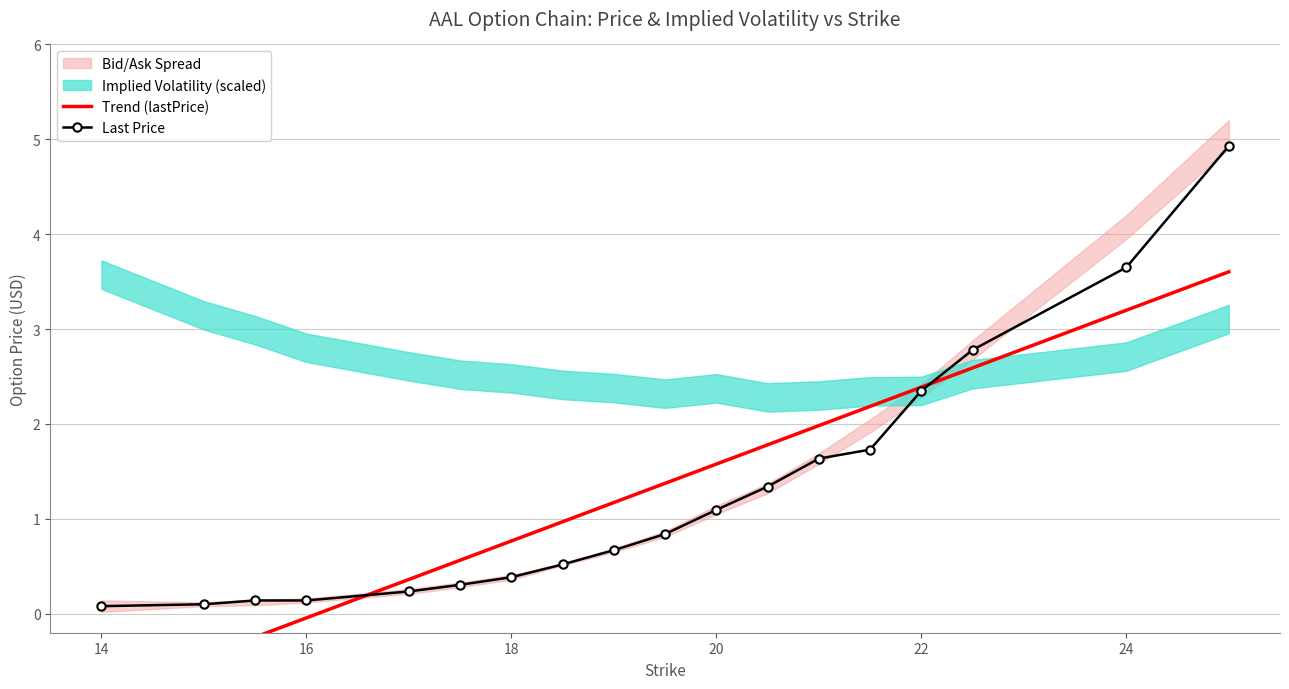

Does the chart have visible grid lines?

Yes